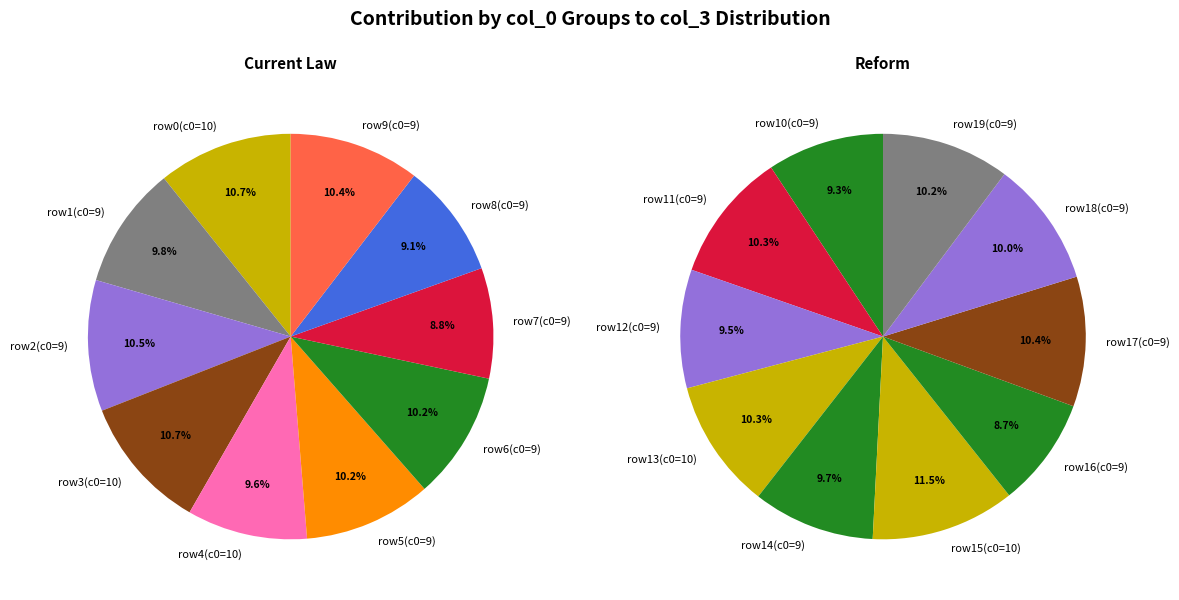

Is 10 the majority of the pie?

No